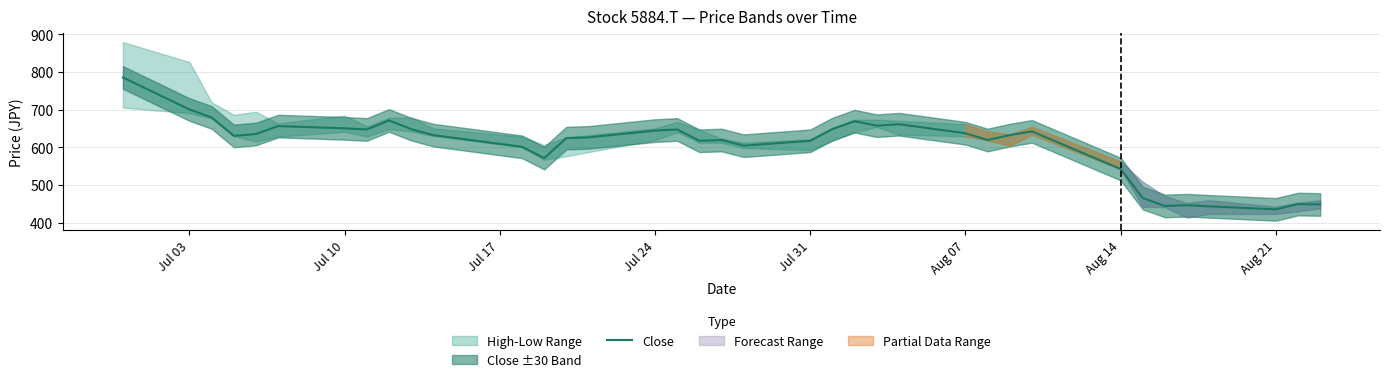

What is the lowest value of the Close series?

435